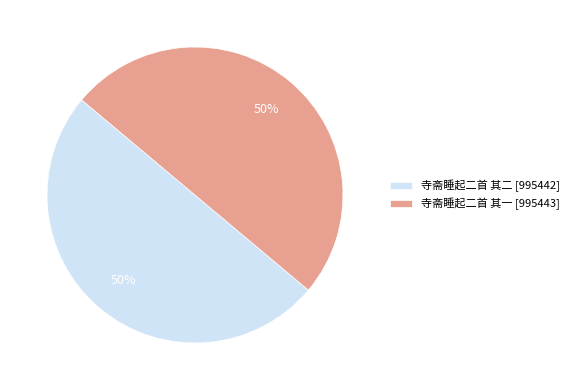

To the nearest percent, what portion does 寺斋睡起二首 其一 represent?

50%